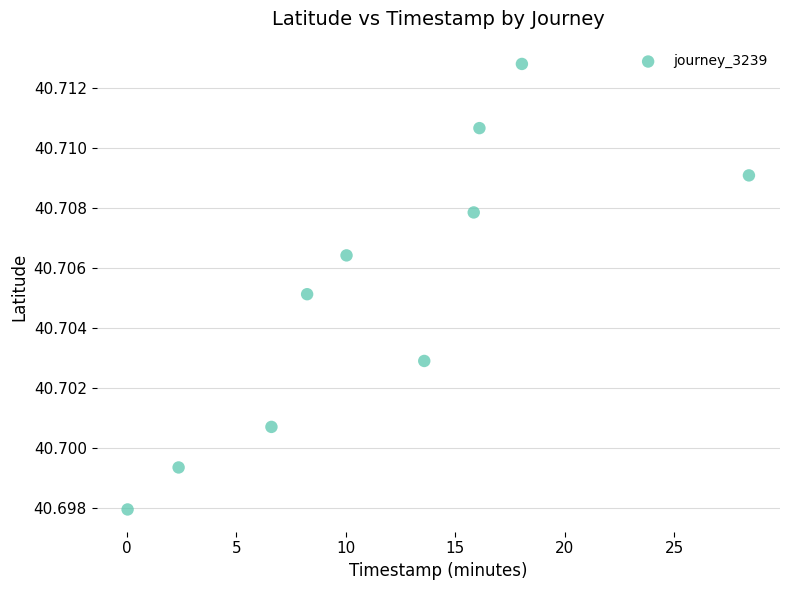

What is the range of X values (max minus min)?

28.4